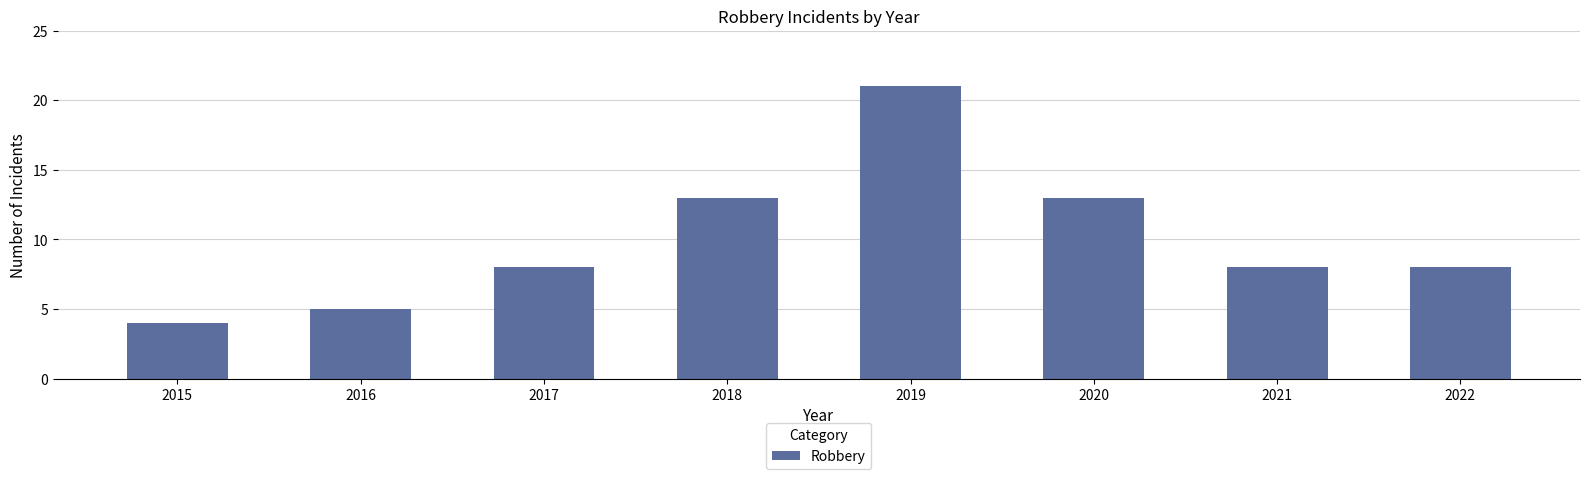

What is the greatest value displayed?

21